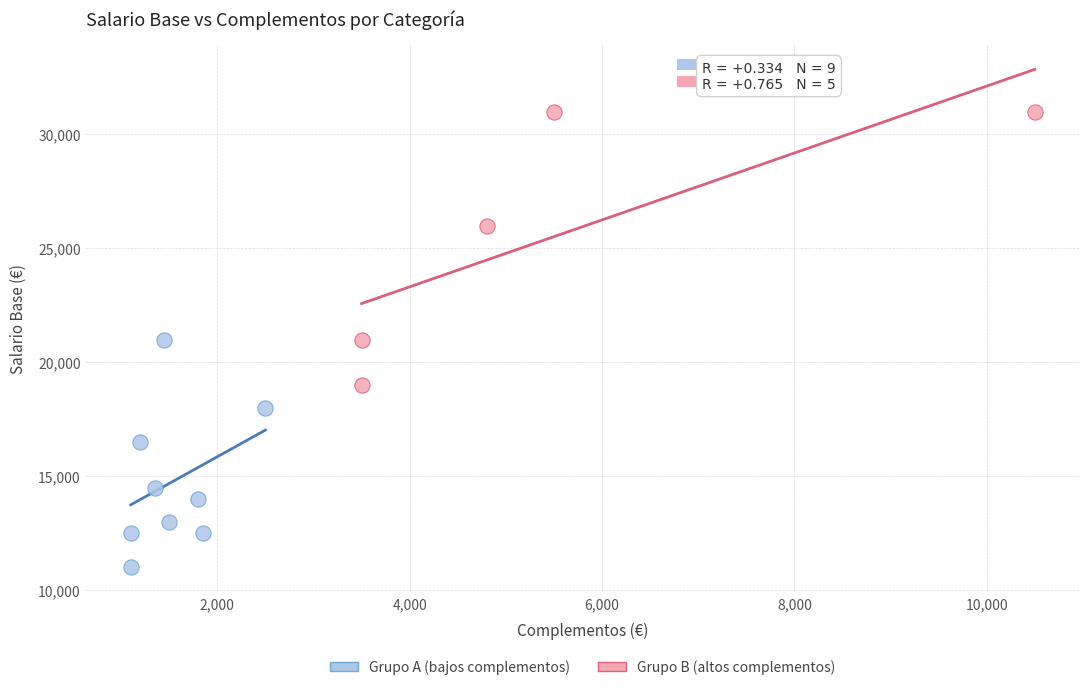

What are all the series names shown in the legend?

Grupo A (bajos complementos), Grupo B (altos complementos)